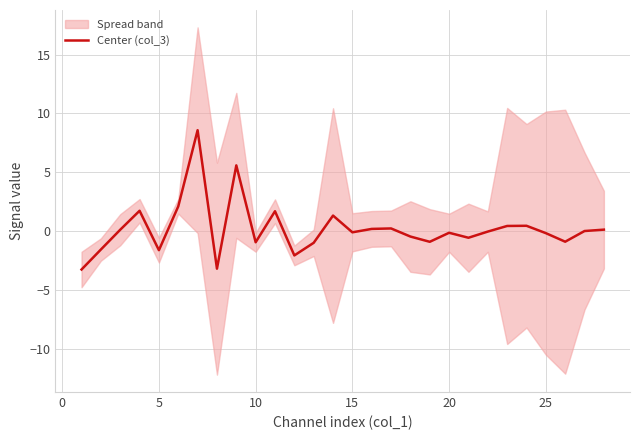

What is the minimum value shown in the chart?

-3.2